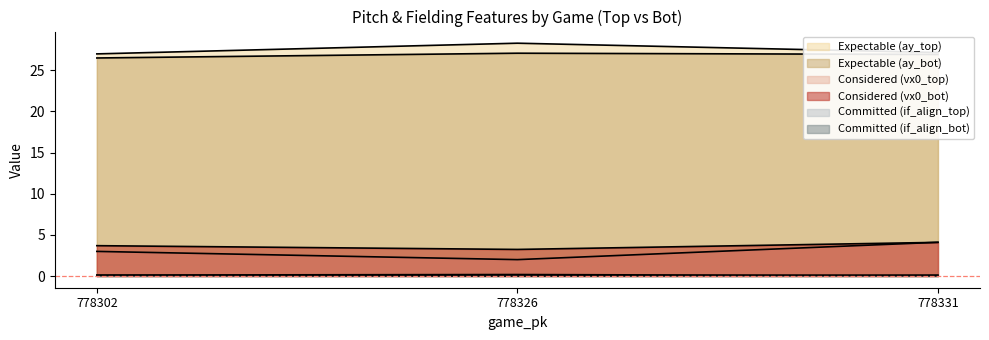

Rank the series at 778302 from highest to lowest value.

ay_top, ay_bot, vx0_bot, vx0_top, if_fielding_alignment_Strategic_bot, if_fielding_alignment_Strategic_top